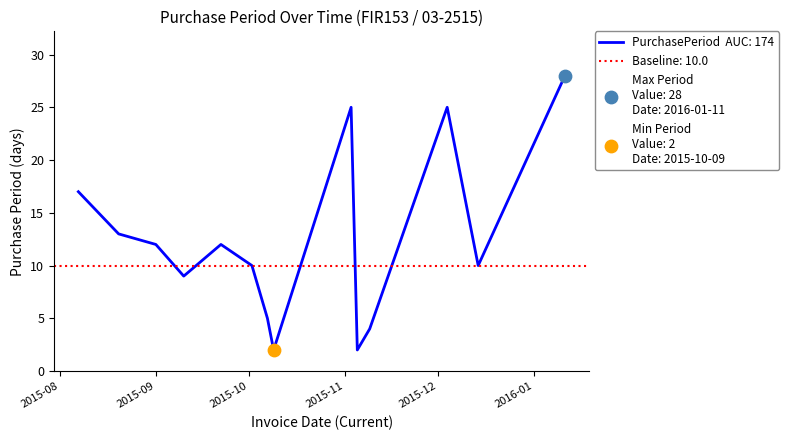

What is the change in value from 2015-09-10 to 2015-12-04?

+16